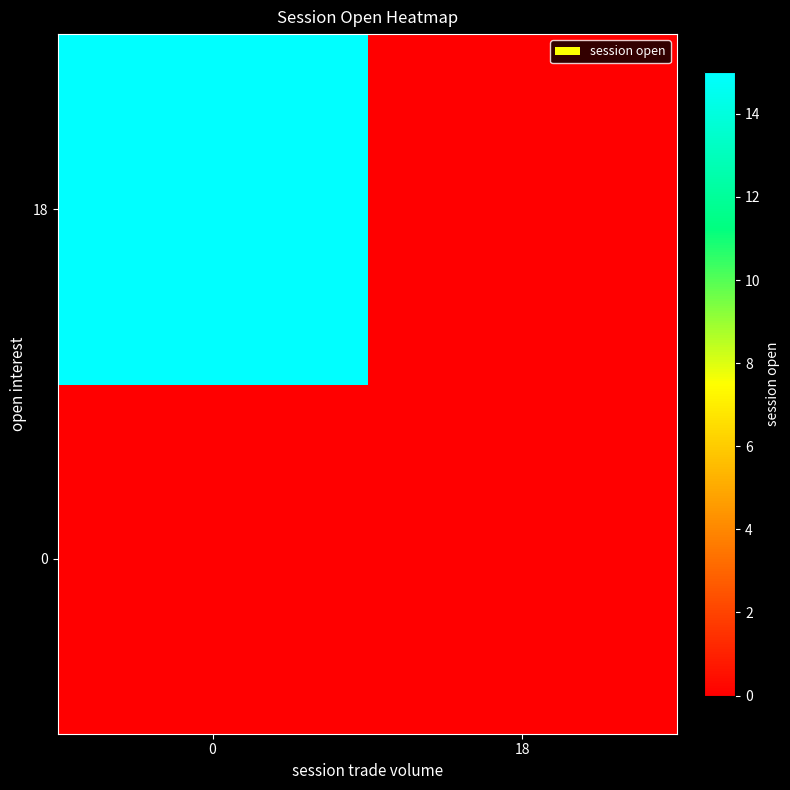

How many categories are shown in the chart?

2